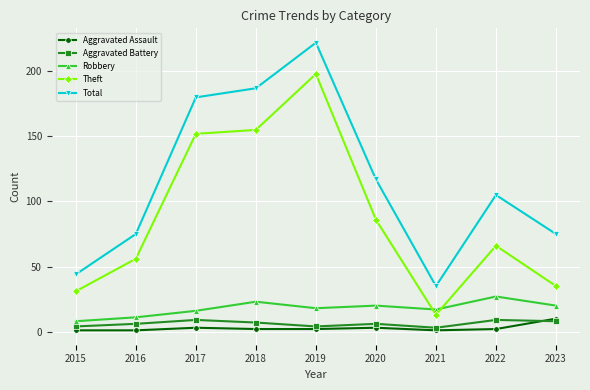

True or false: Theft has a value of 150 at 2020.

False